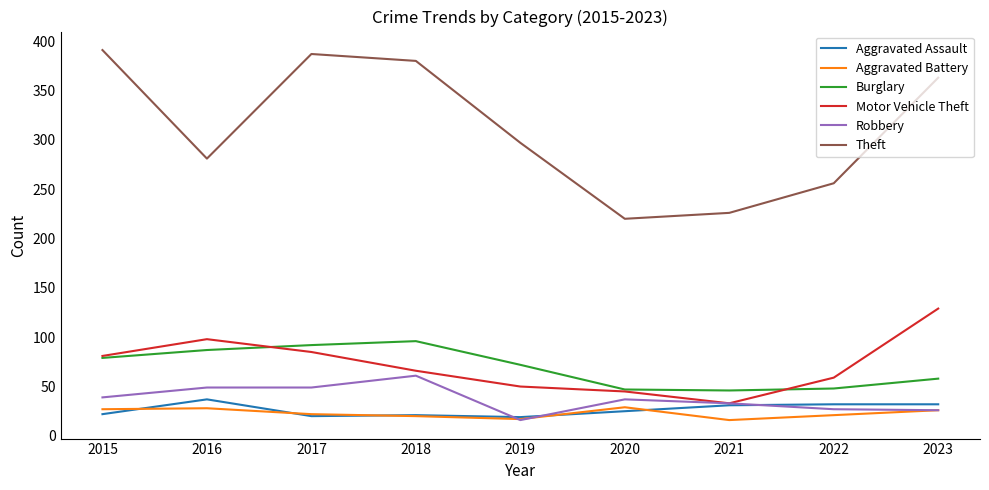

At how many categories does at least one series exceed 338?

4